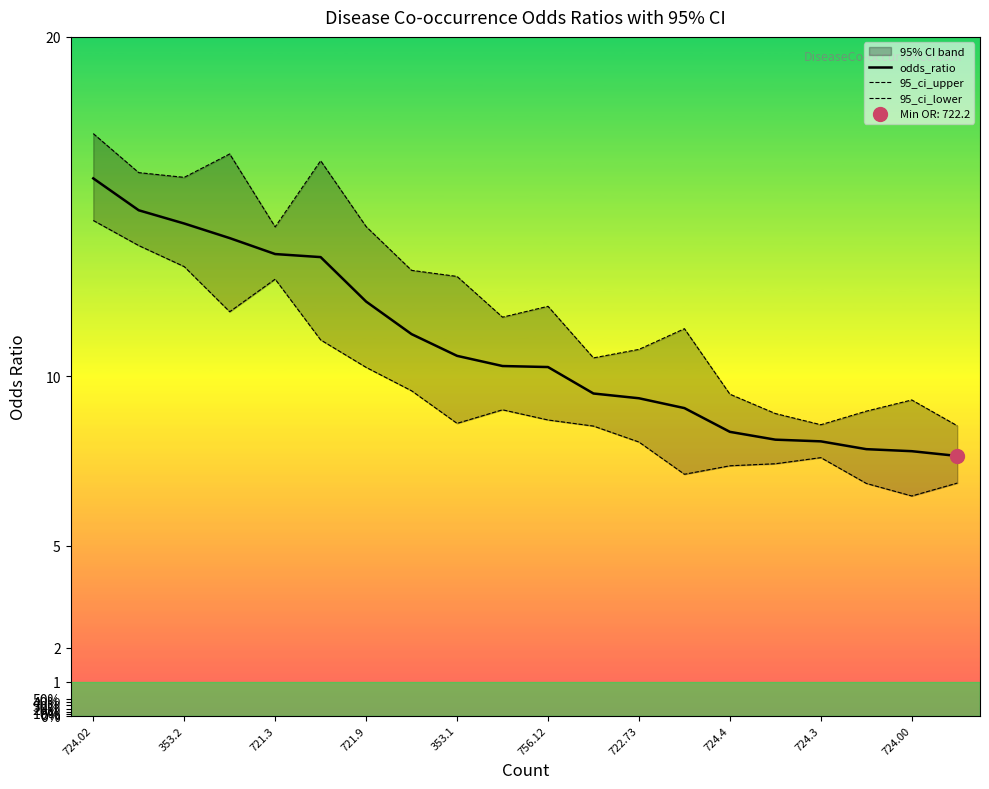

Is the value of 95_ci_upper at 13 greater than the value of odds_ratio at 13?

Yes